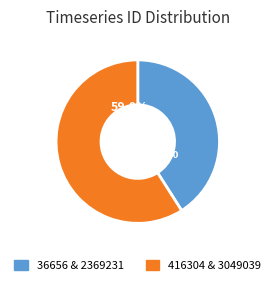

Which category has the biggest portion of the pie?

416304 & 3049039